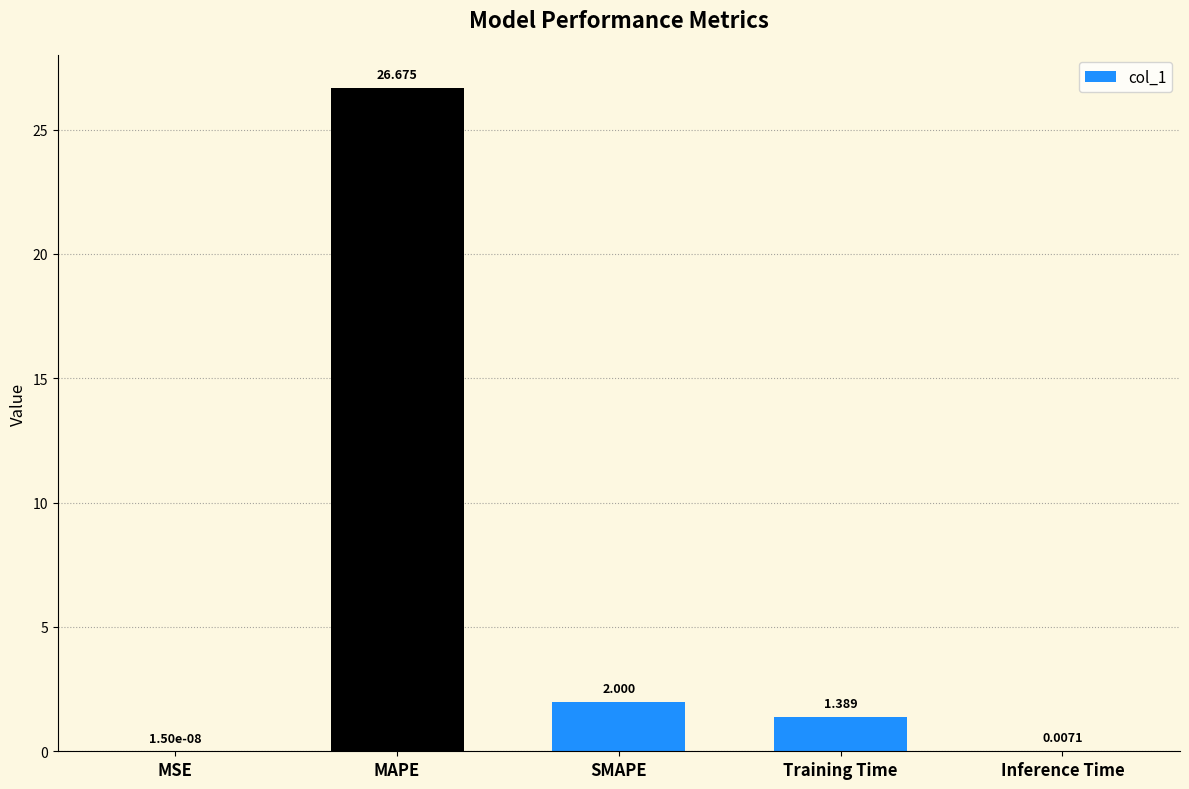

Which has a higher value, MSE or SMAPE?

SMAPE